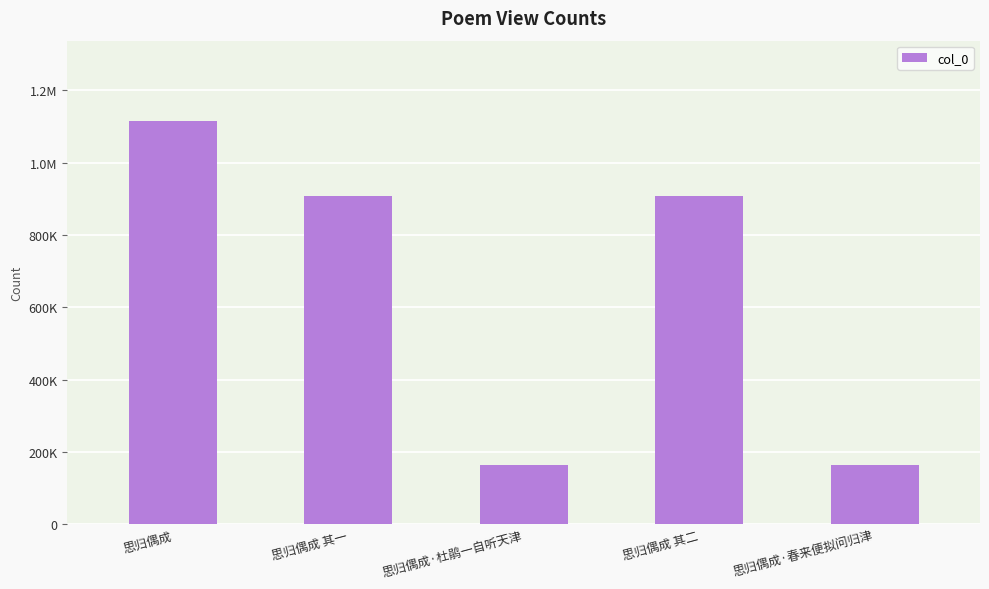

Reading left to right, transcribe all the data shown in this chart.

1114782	909212	164537	909213	164536